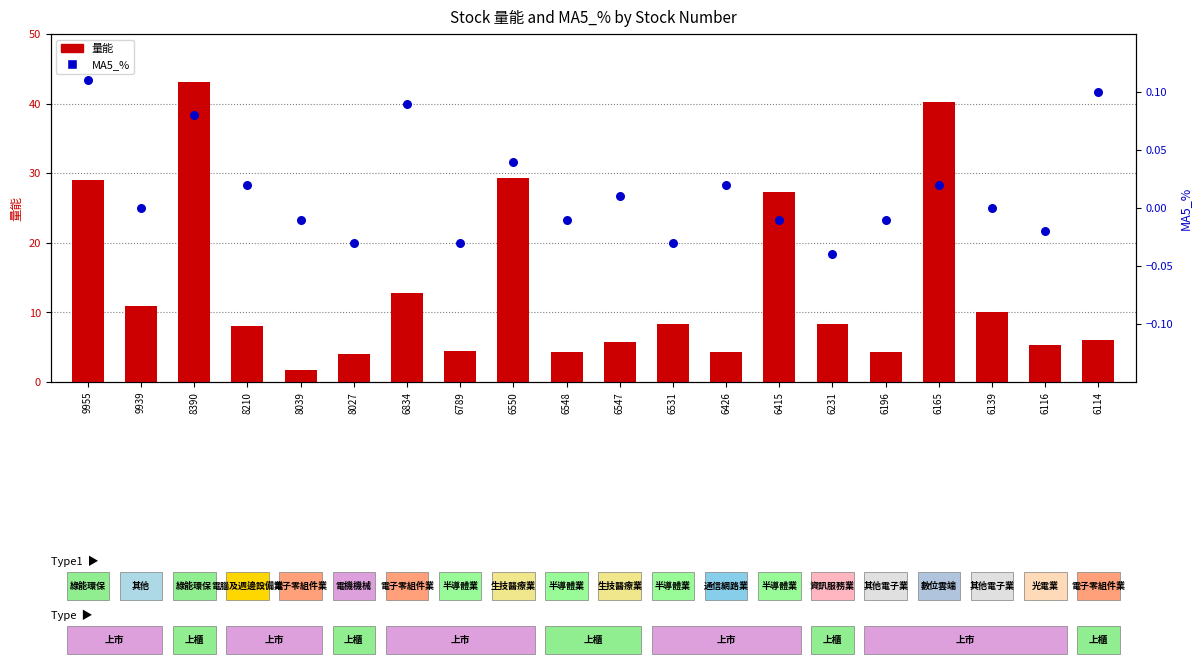

Which series contains the highest Y value?

量能